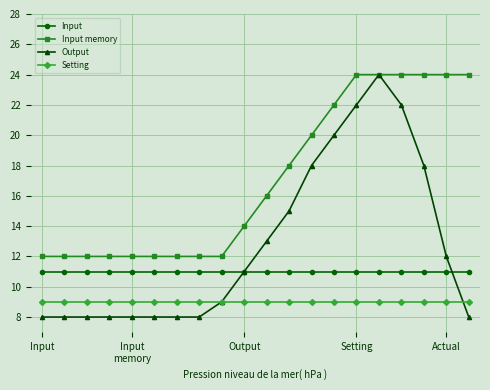

Which series has the widest spread of values?

Output